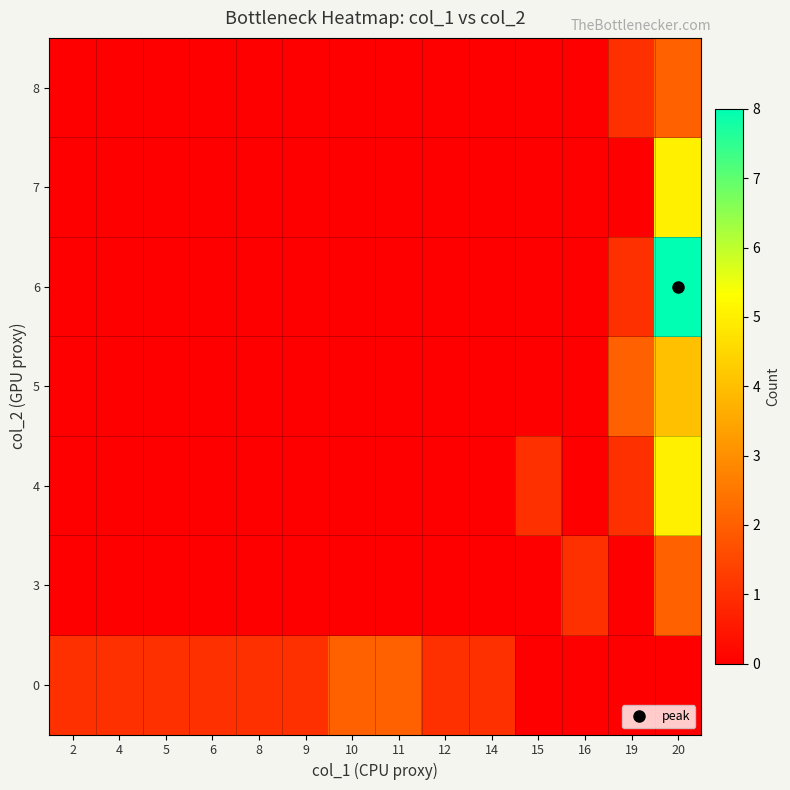

What is the spread (max minus min) of values at 20?

8